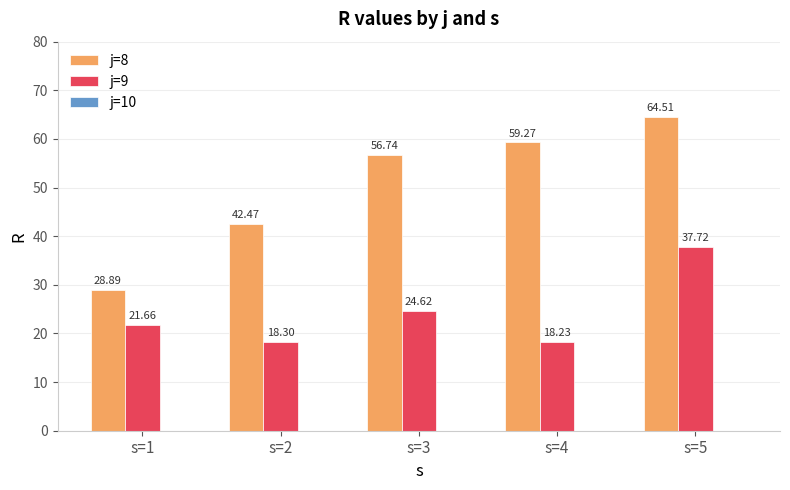

Rank the series by their average value, from highest to lowest.

j=8, j=9